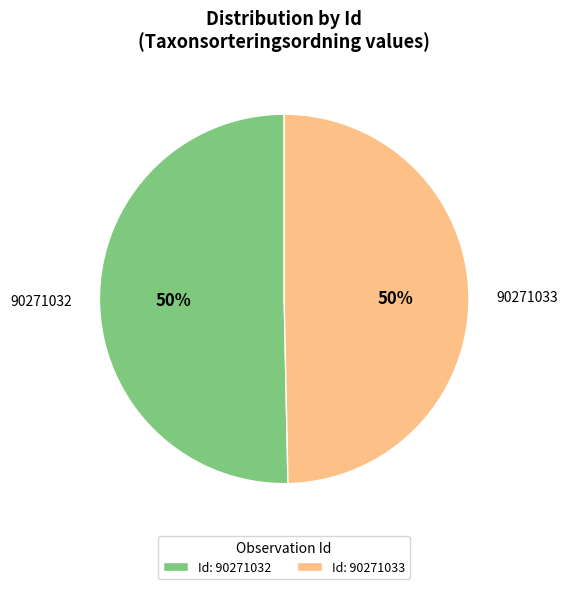

Combined, do Id: 90271032 and Id: 90271033 account for over 50%?

Yes